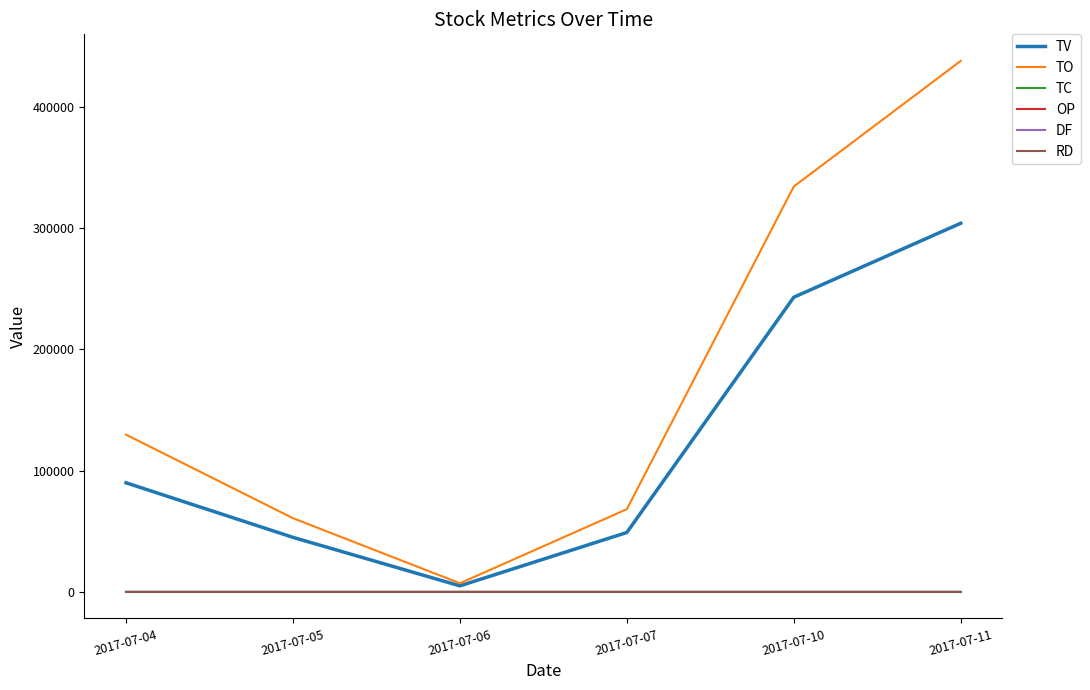

Where is TO nearest to the value 222515?

2017-07-04